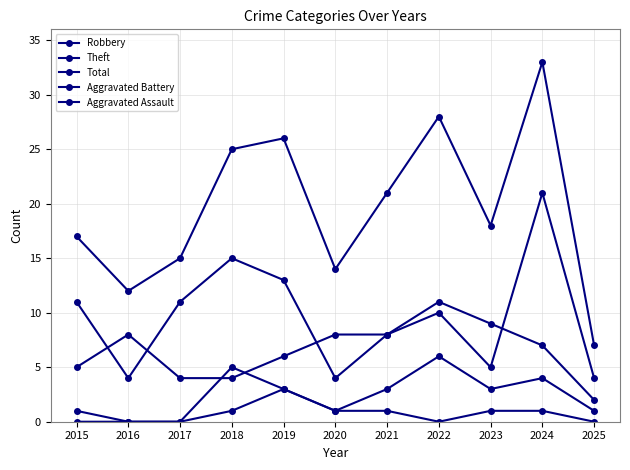

Is the value of Total at 2025 greater than the value of Robbery at 2019?

Yes